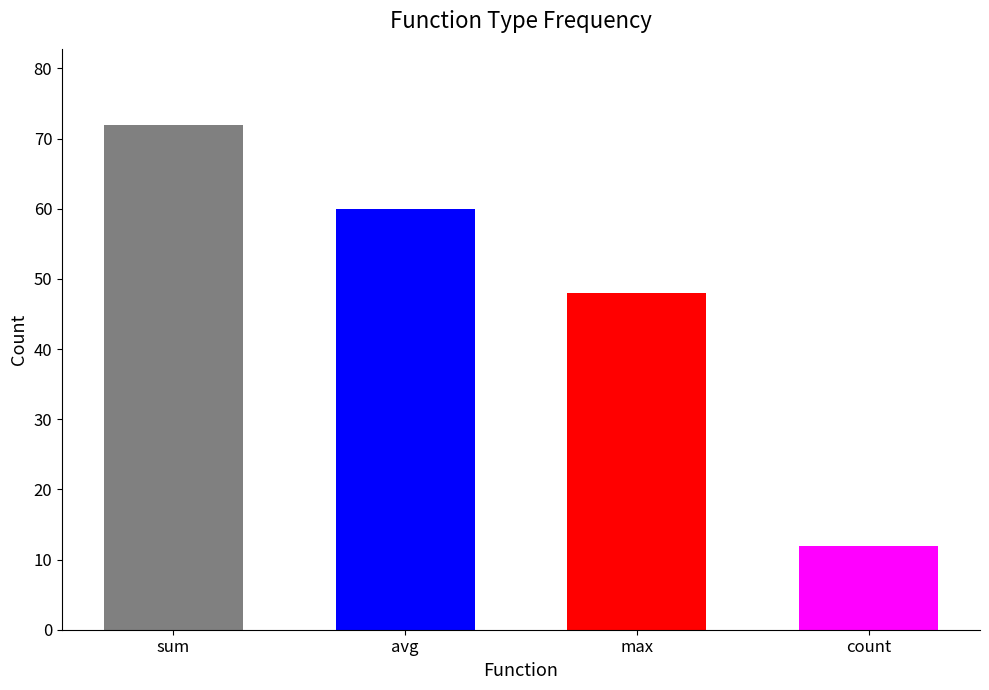

Where does the data first go above 60?

sum